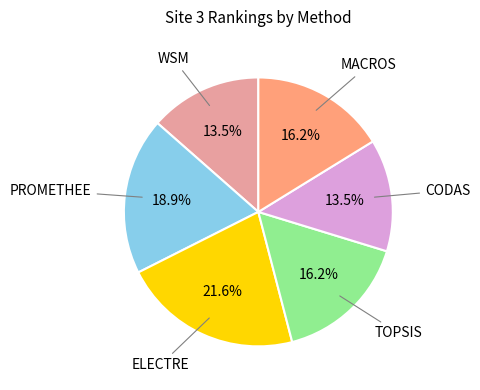

Is there a majority slice in this chart?

No